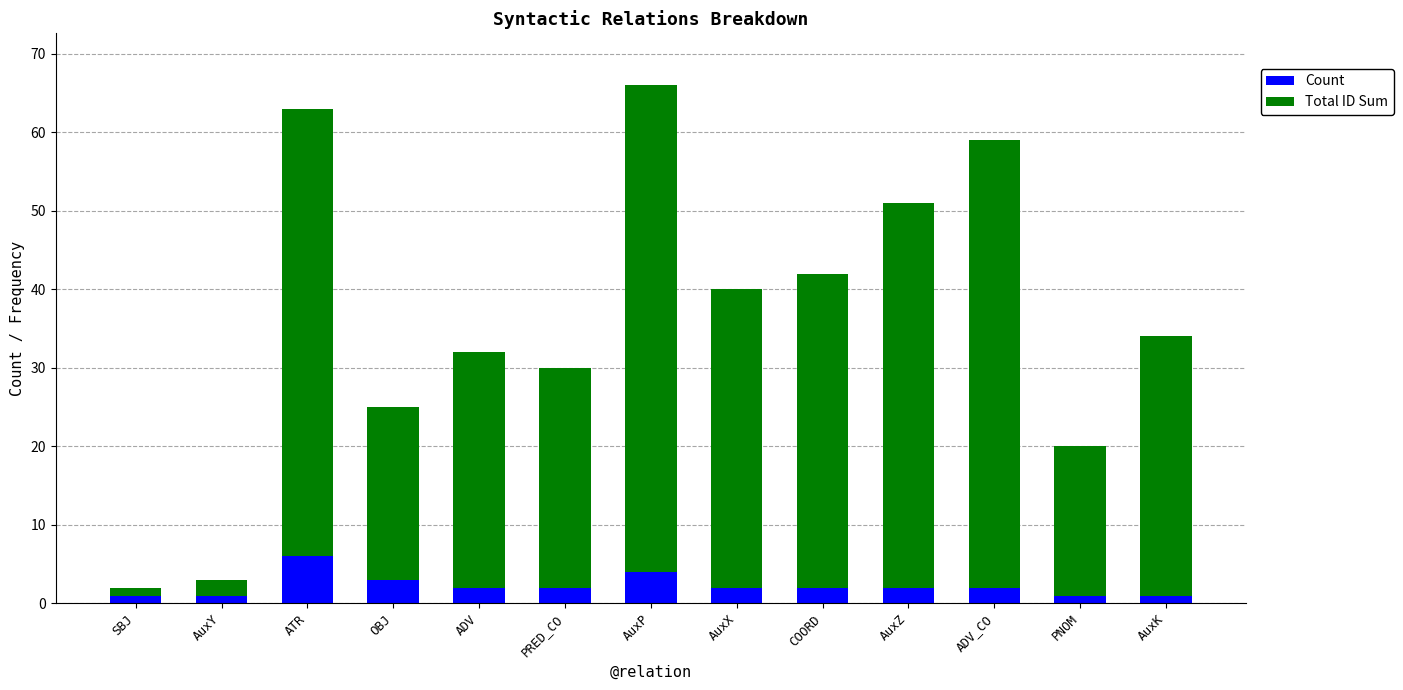

Is it true that Count equals 3 at OBJ?

True